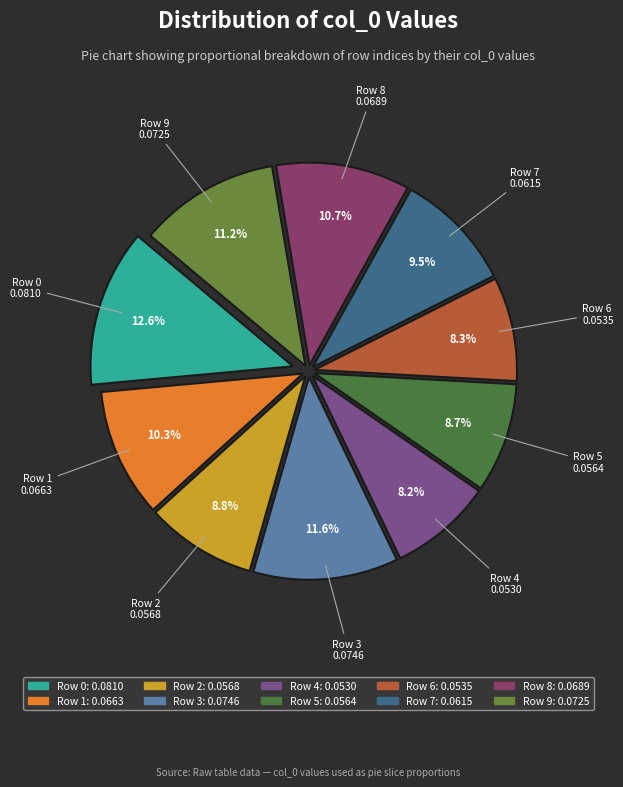

Rank the categories by value from highest to lowest.

0, 3, 9, 8, 1, 7, 2, 5, 6, 4